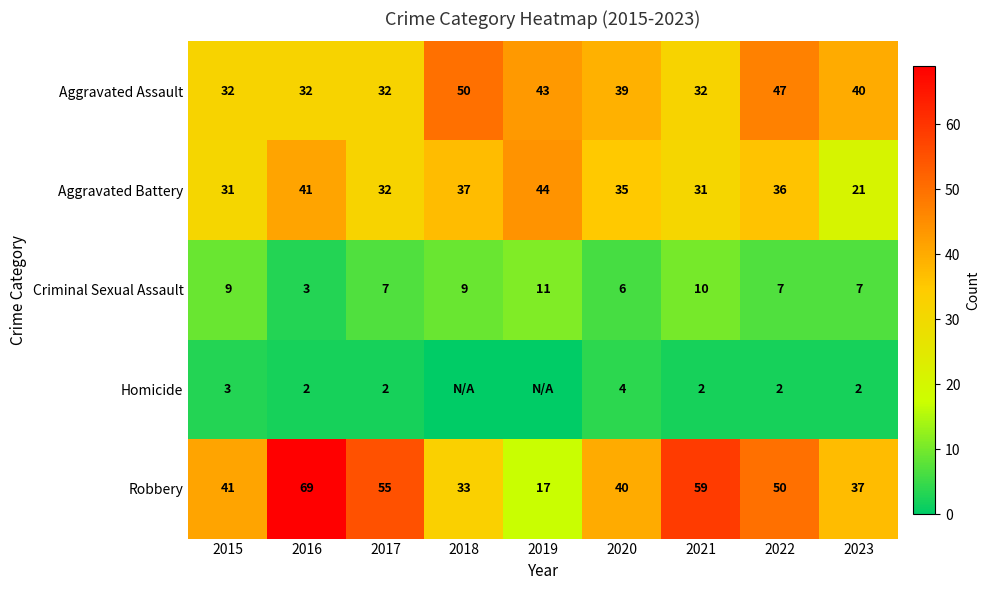

What is the maximum value shown in the chart?

69